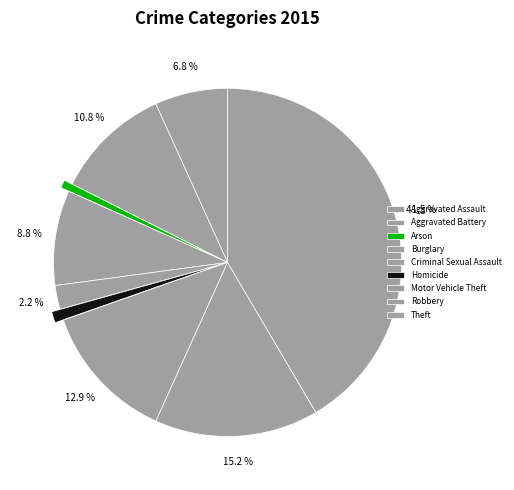

How many segments does this pie chart have?

9